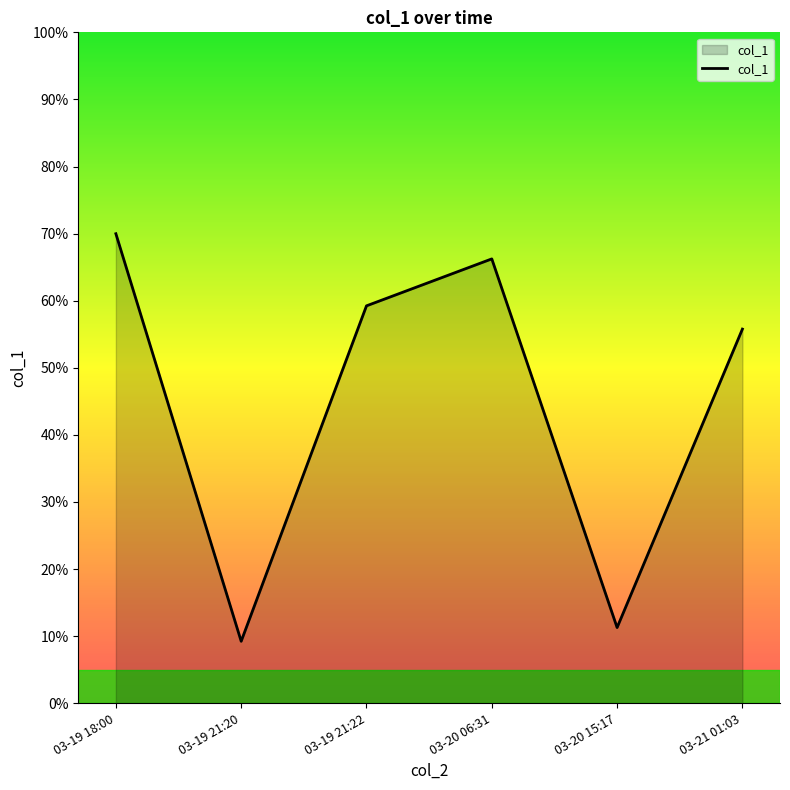

Count the number of categories in the chart.

6